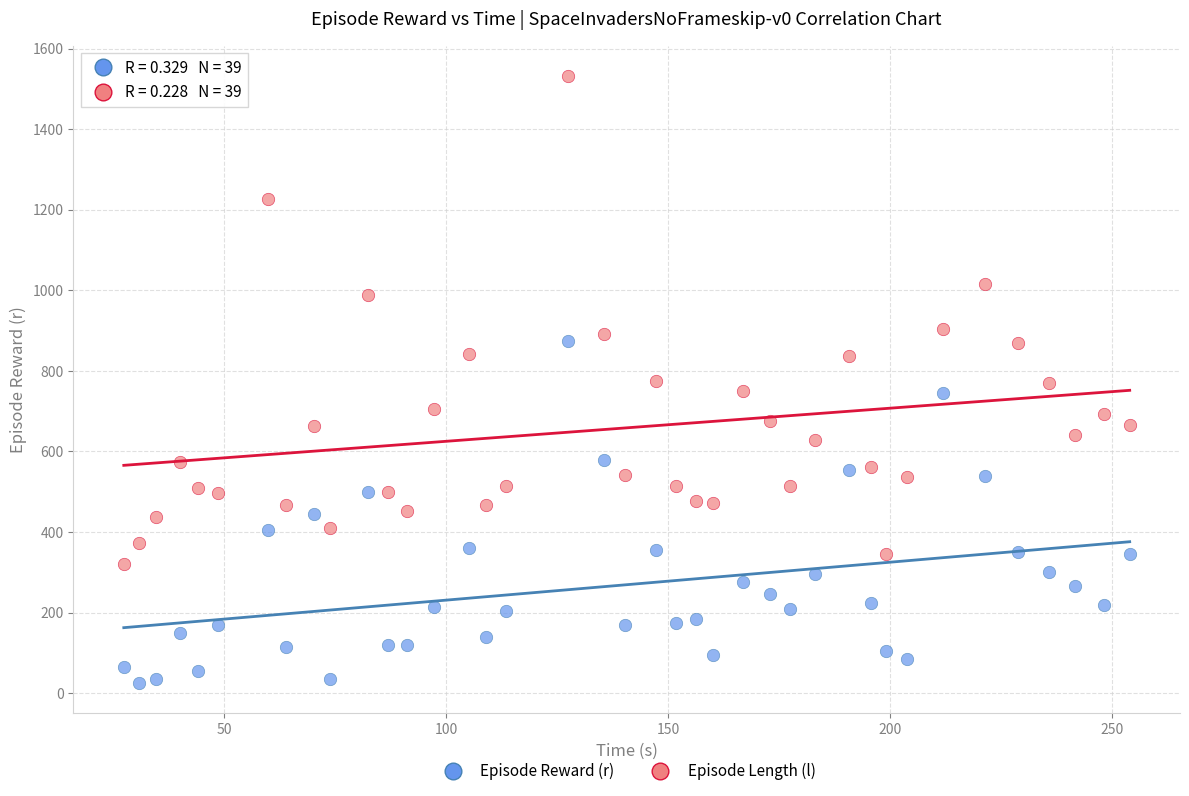

Across all data points, what is the range of Y values (max minus min)?

1507